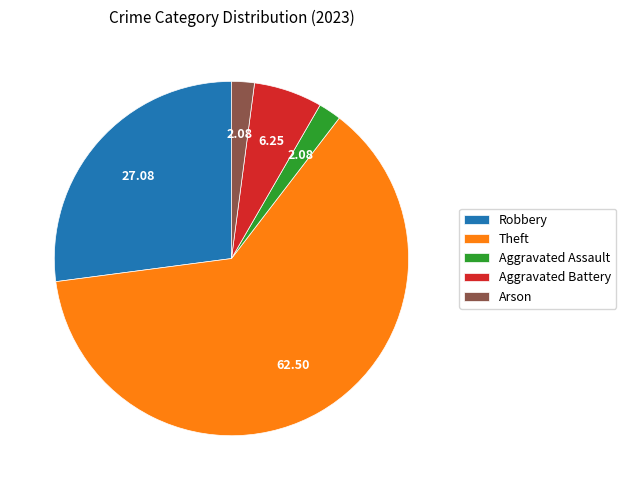

Is the sum of Arson and Robbery greater than half?

No